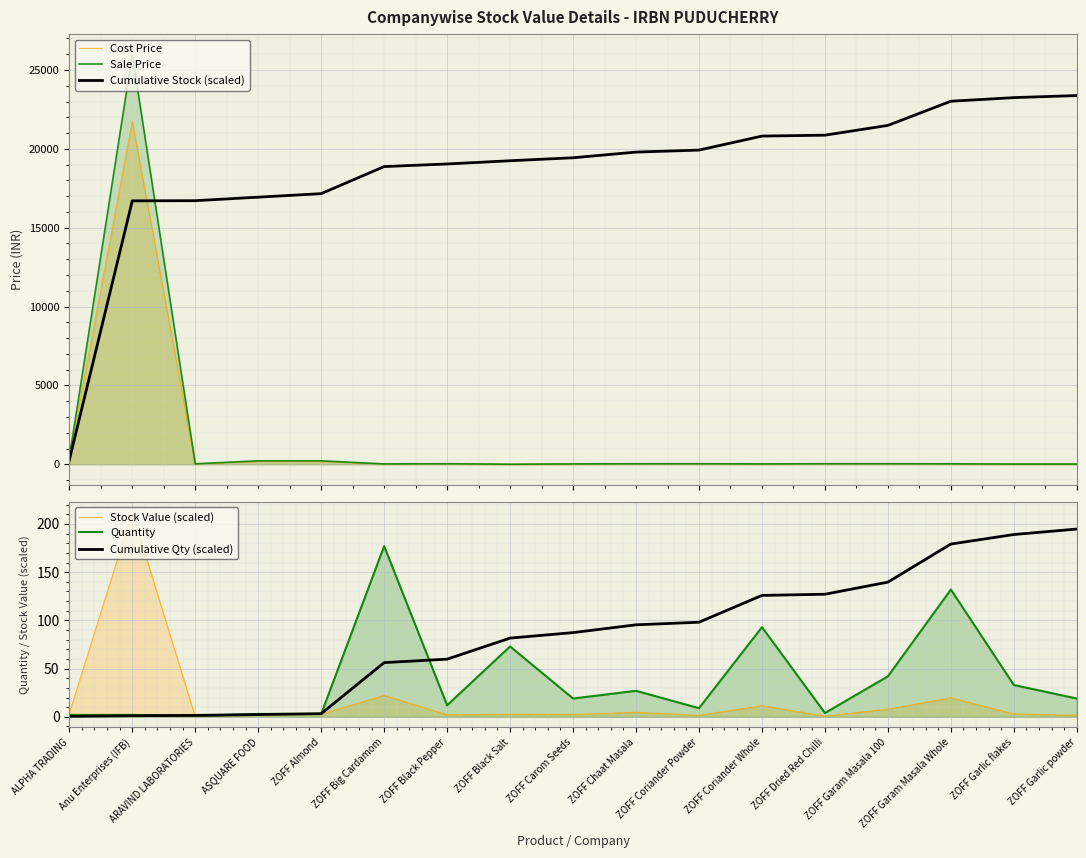

Which series ends up on top after the final intersection of Sale Price and Cumulative Stock (scaled)?

Cumulative Stock (scaled)